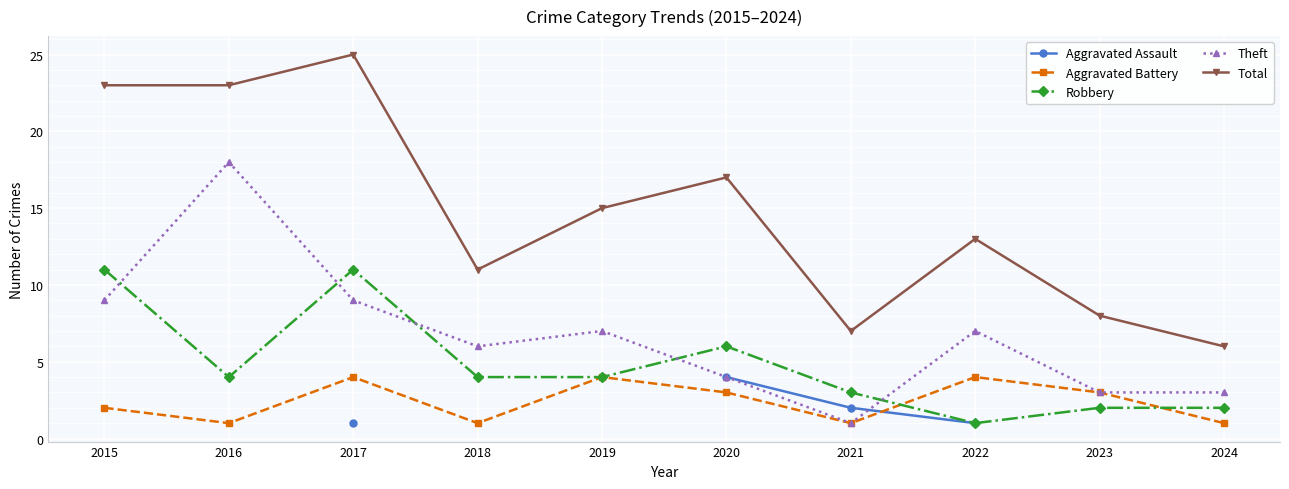

How many lines are shown in the chart?

5